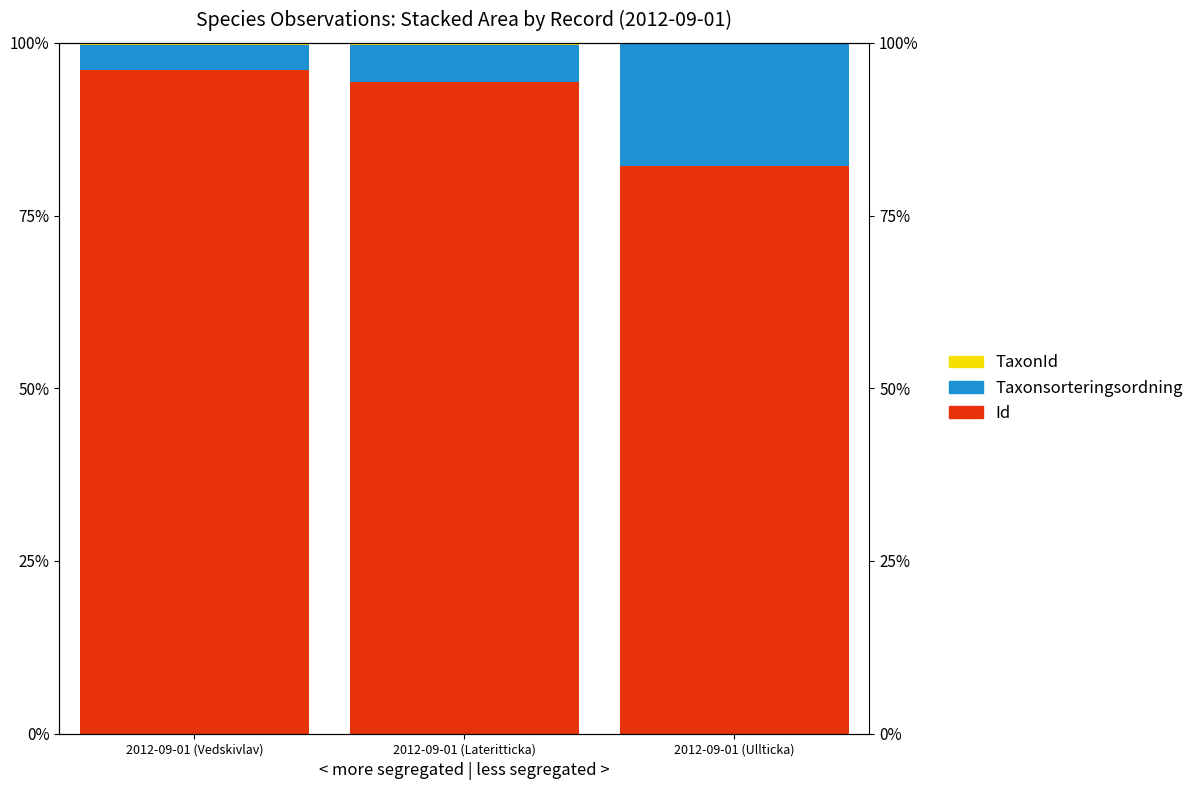

At which category is the sum across all series the highest?

2012-09-01 (Lateritticka)